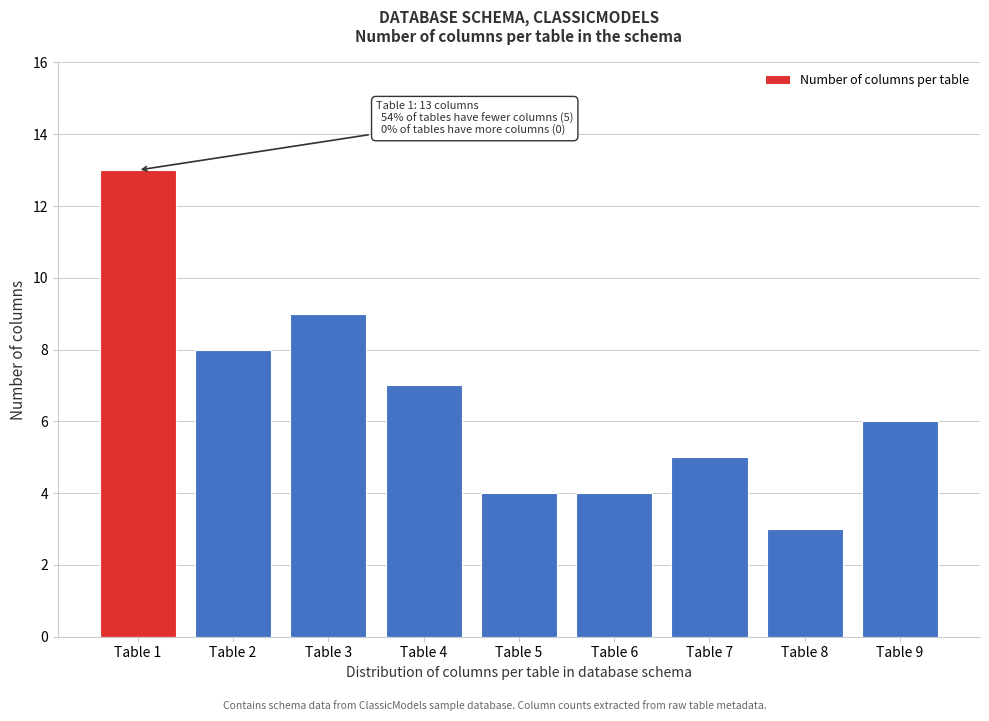

Reading left to right, transcribe all the data shown in this chart.

Table 1=13	Table 2=8	Table 3=9	Table 4=7	Table 5=4	Table 6=4	Table 7=5	Table 8=3	Table 9=6